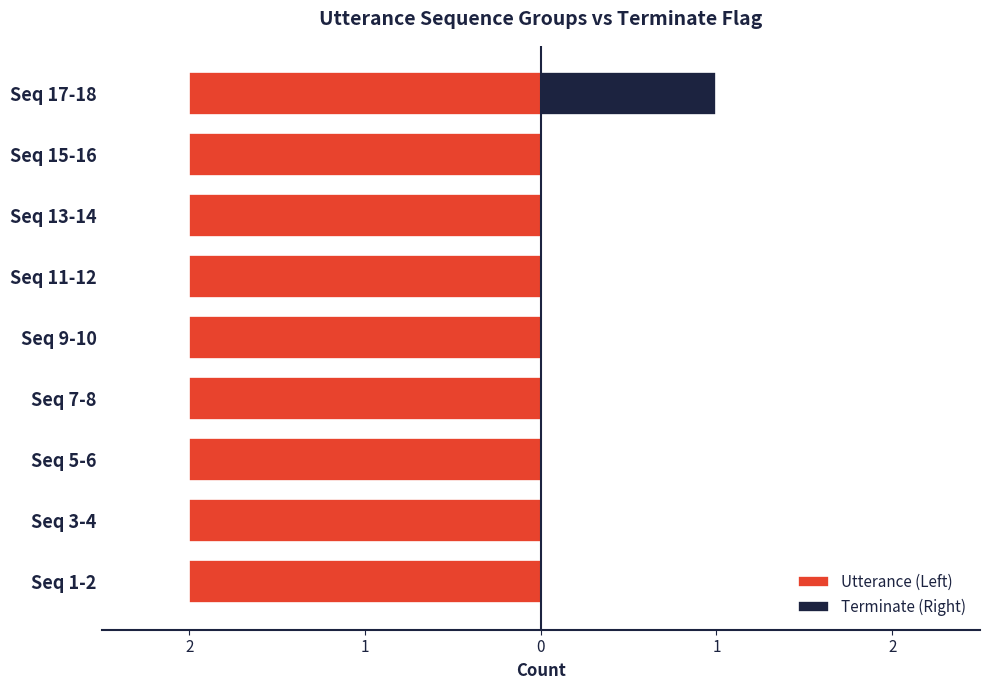

The Terminate (Right) series shows 0.0 at Seq 7-8. True or false?

True